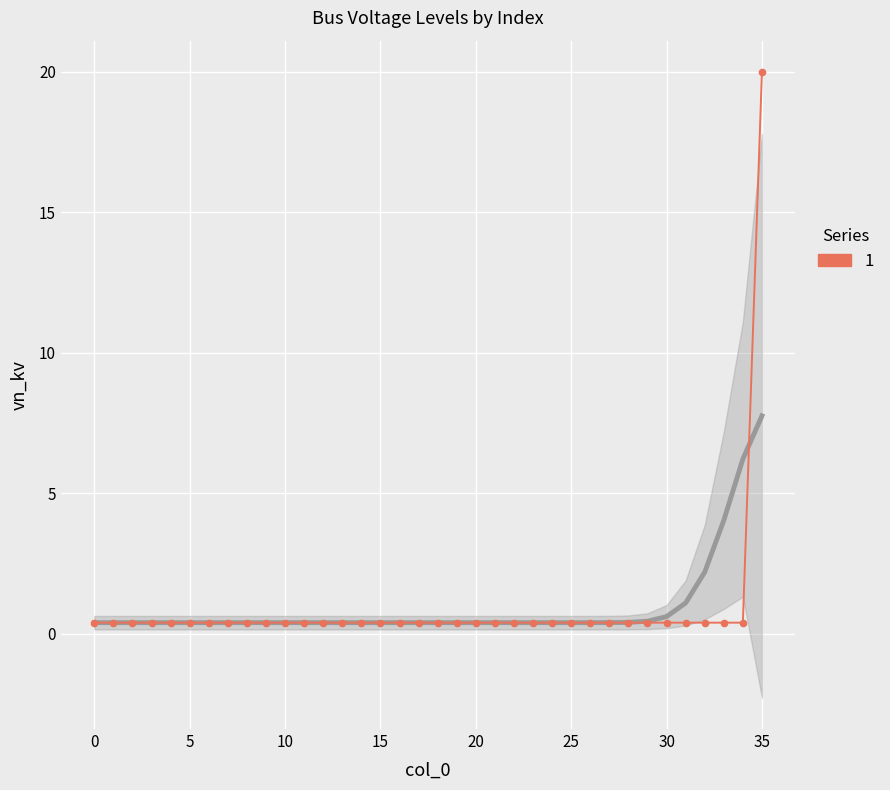

What is the smallest value displayed?

0.4